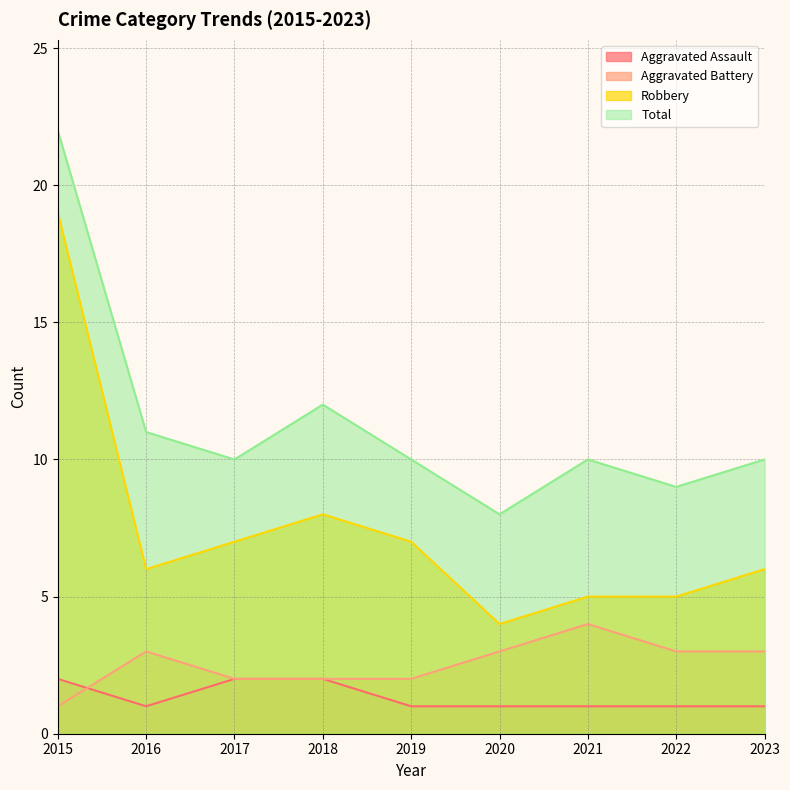

Which series changed the most between 2017 and 2023?

Aggravated Assault